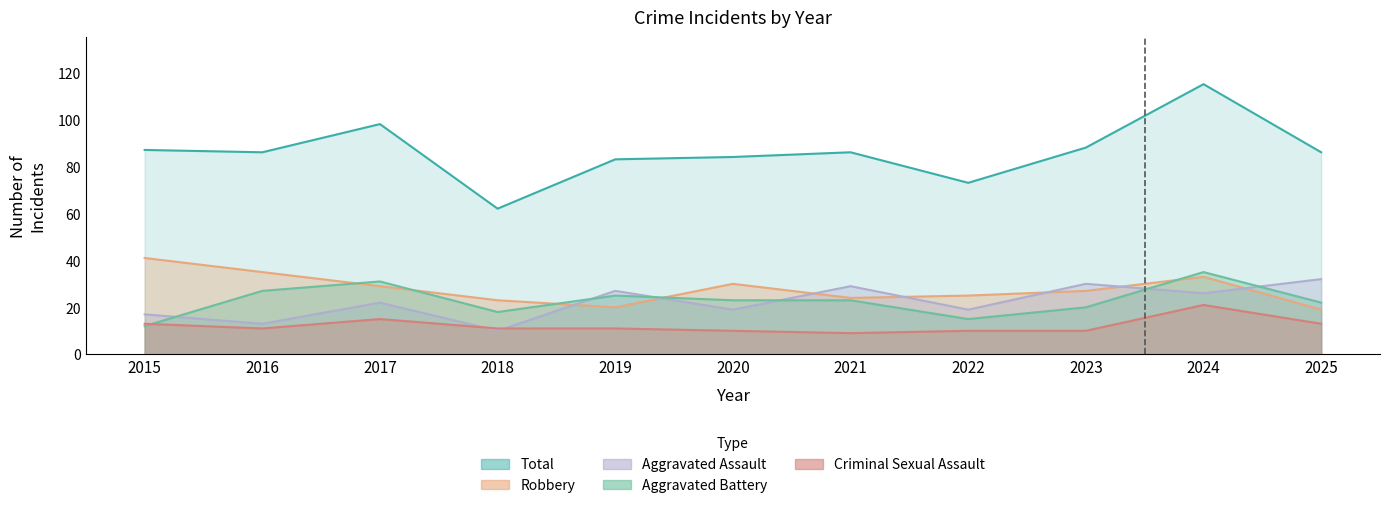

What is the spread (max minus min) of values at 2017?

83